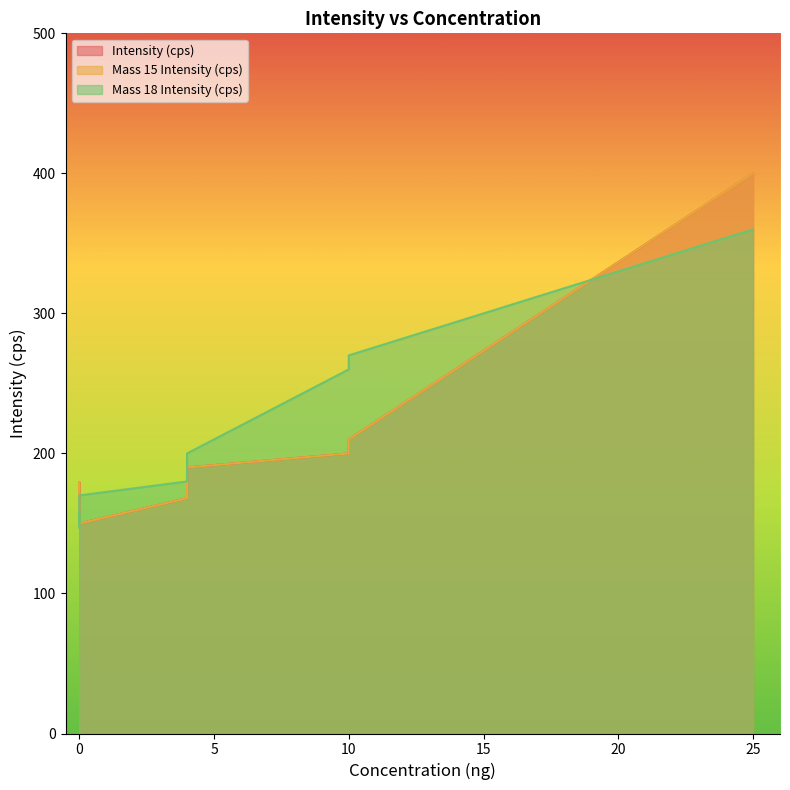

What is the sum of the Intensity (cps) values at Blank_10 and Blank_7?

321.0